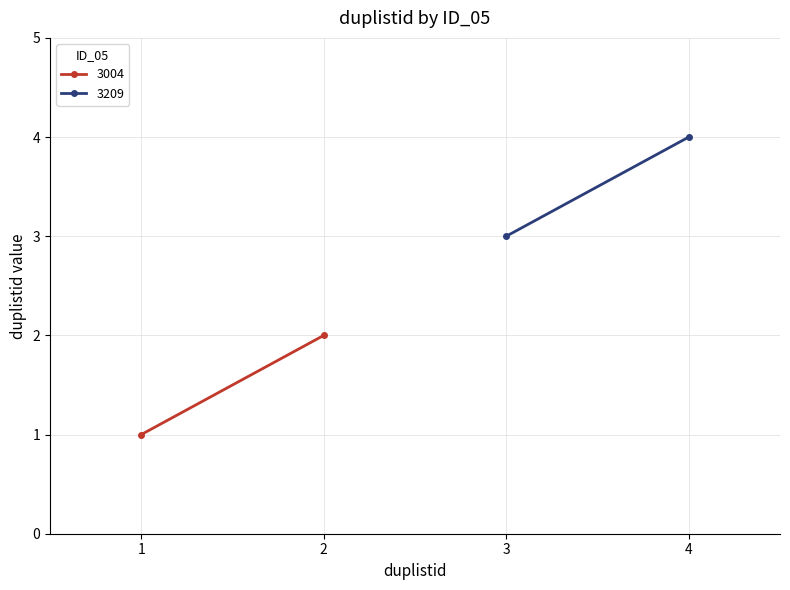

Count the number of data series in this chart.

2